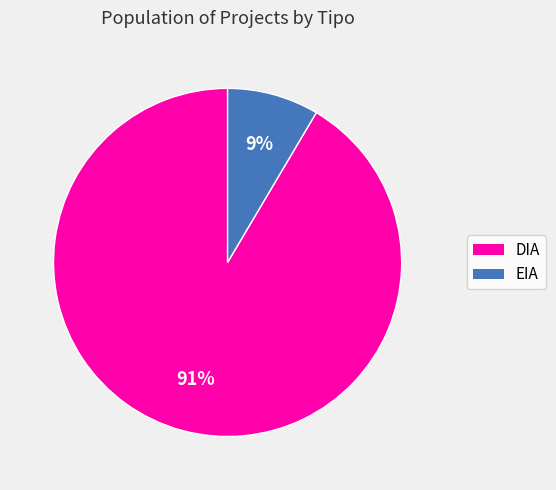

Between DIA and EIA, which is larger?

DIA